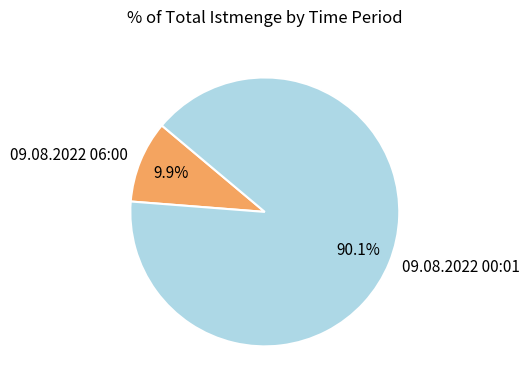

Rank the categories by value from lowest to highest.

09.08.2022 06:00, 09.08.2022 00:01